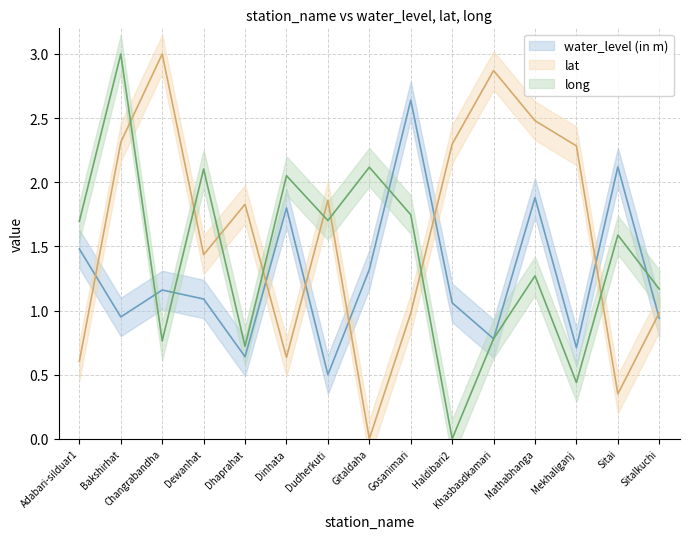

True or false: water_level (in m) has more than 1 points higher than both neighbors.

True